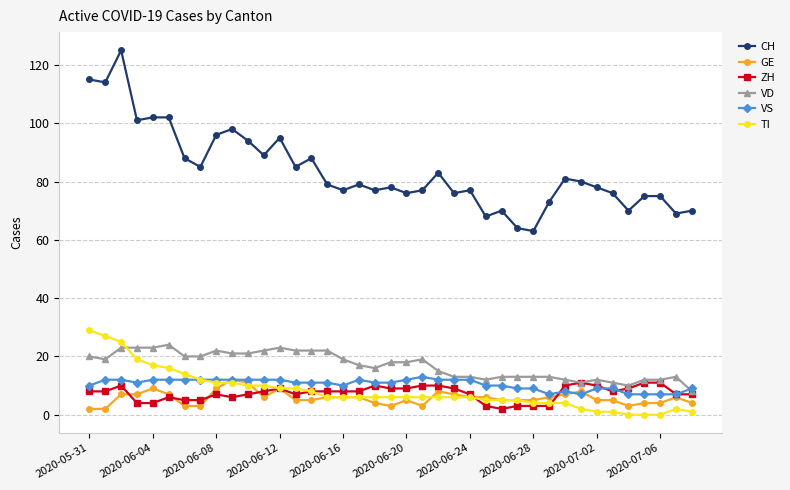

What is the value of the GE point at the 31st from the left?

7